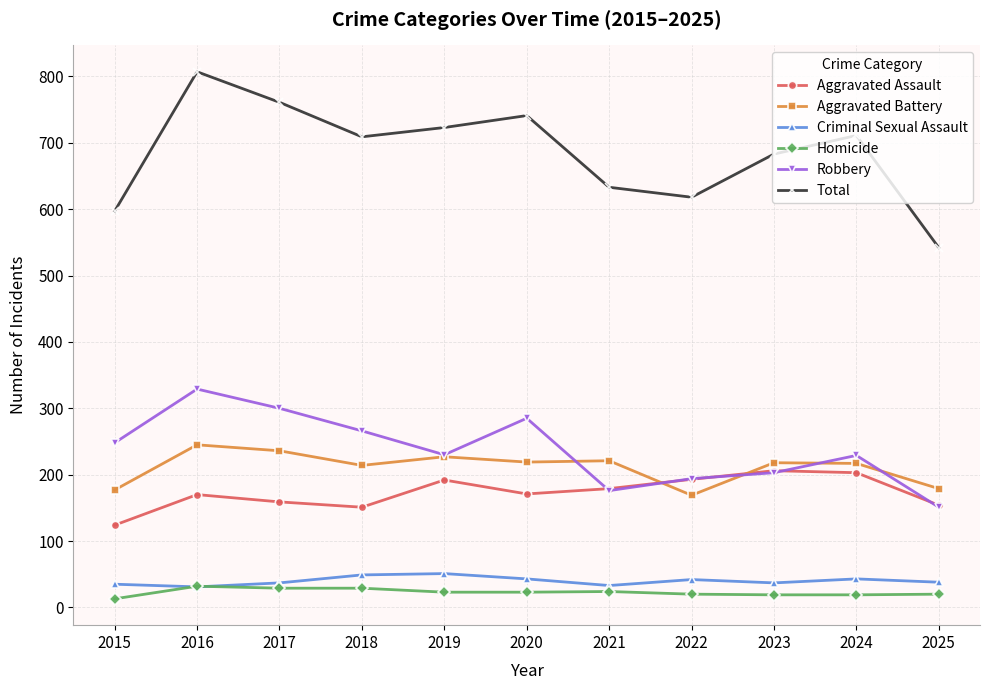

How many lines are shown in the chart?

6